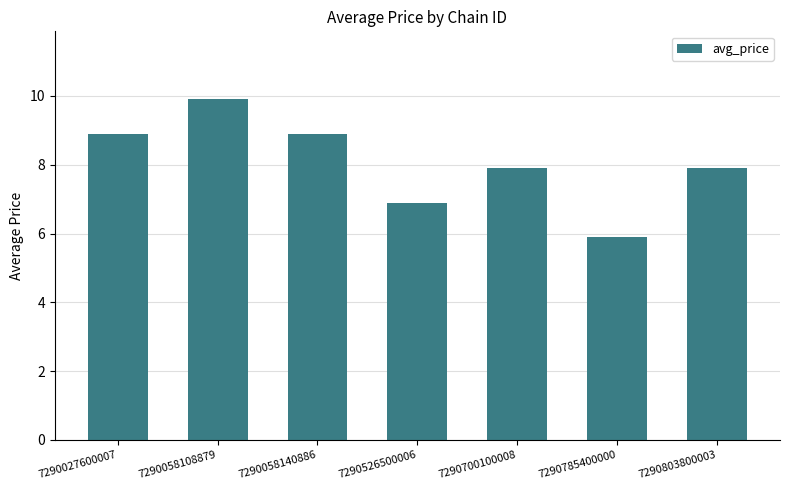

What is the difference between the values at 7290027600007 and 7290058108879?

1.0